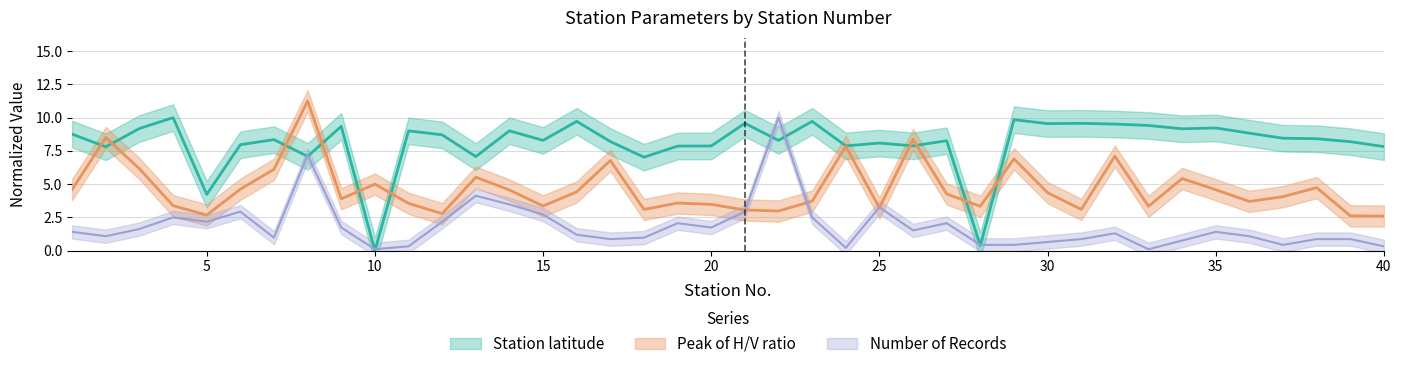

Does the chart display data point markers on the line(s)?

No